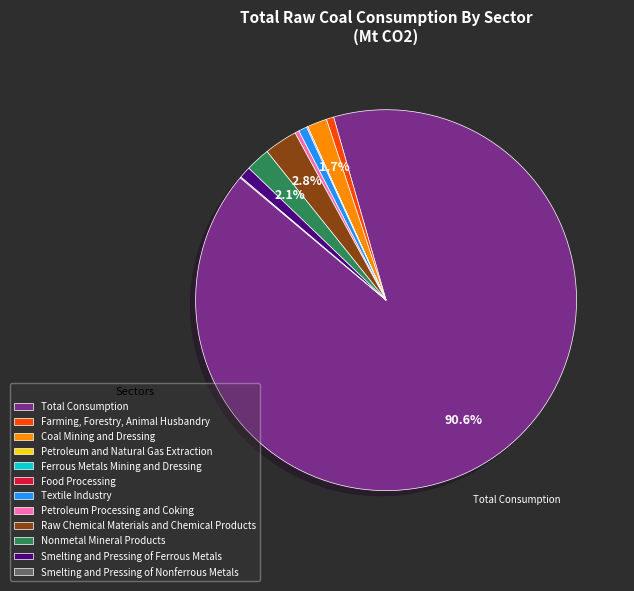

Which slice represents more than half of the pie?

Total Consumption